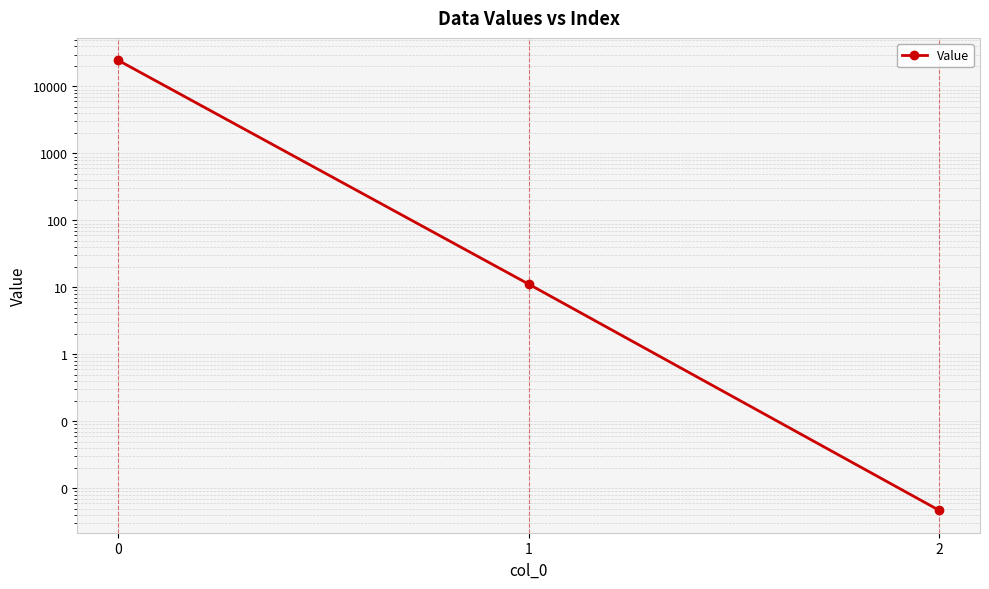

List the labels in order of value, smallest first.

2, 1, 0